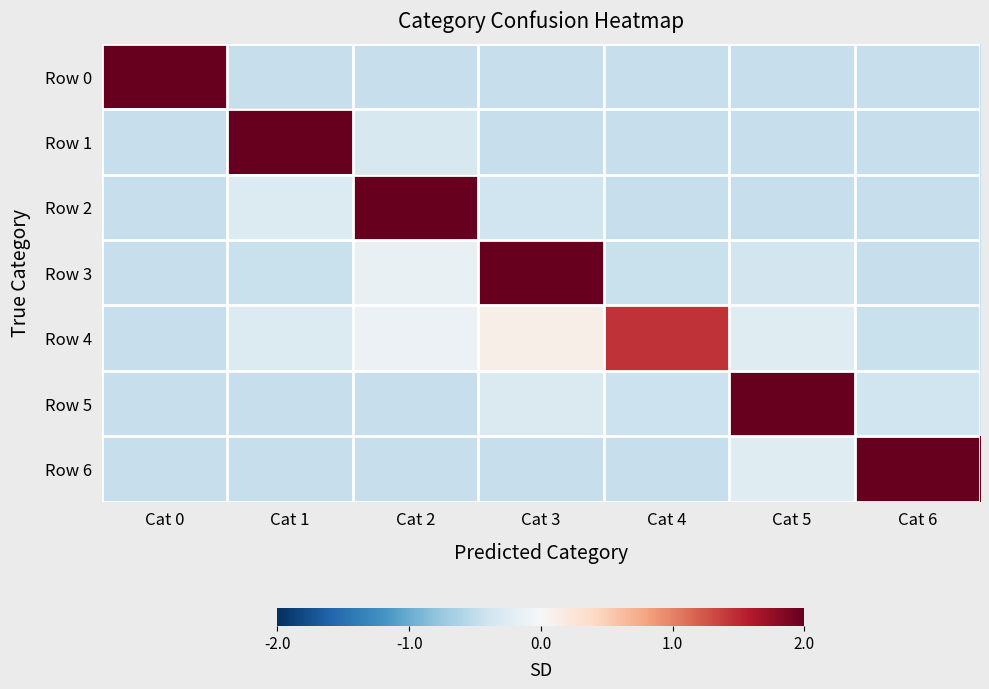

At how many categories does at least one series exceed 1?

7